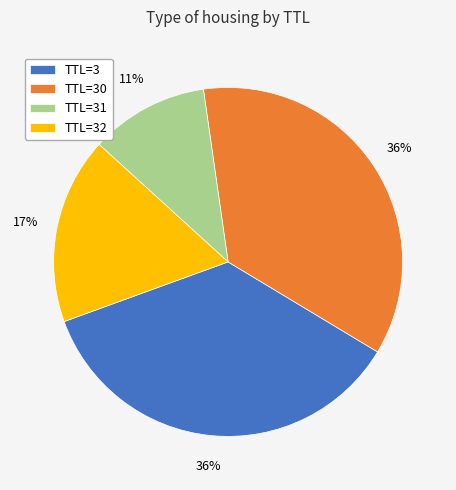

To the nearest percent, what is the average slice percentage?

25%